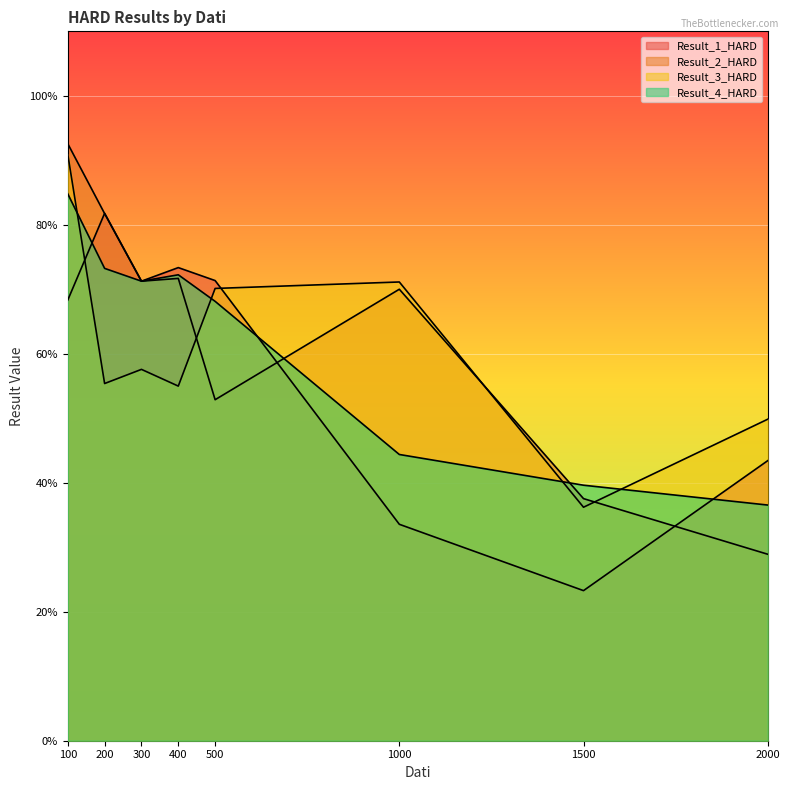

What is the minimum value for Result_3_HARD?

0.4